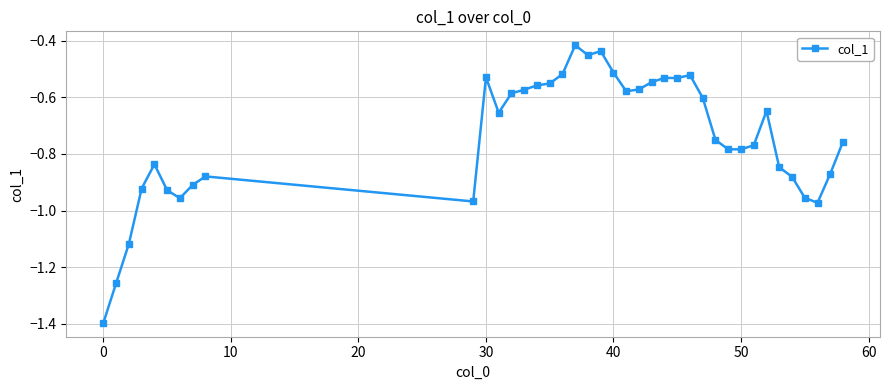

True or false: the data has more than 0 interior local peaks.

True